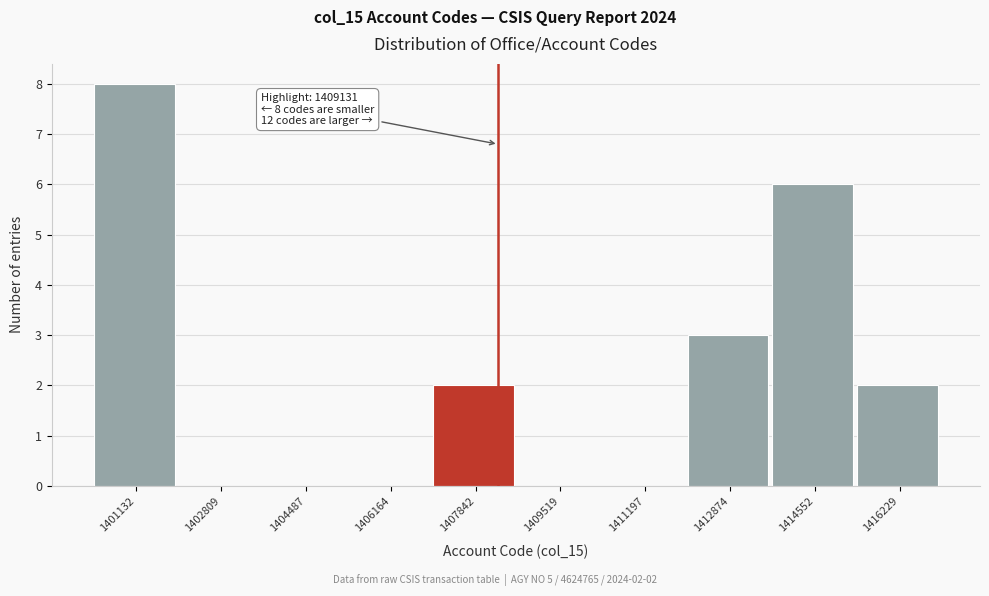

Reading left to right, list all the values displayed in this chart.

1401132=8	1402809=0	1404487=0	1406164=0	1407842=2	1409519=0	1411197=0	1412874=3	1414552=6	1416229=2